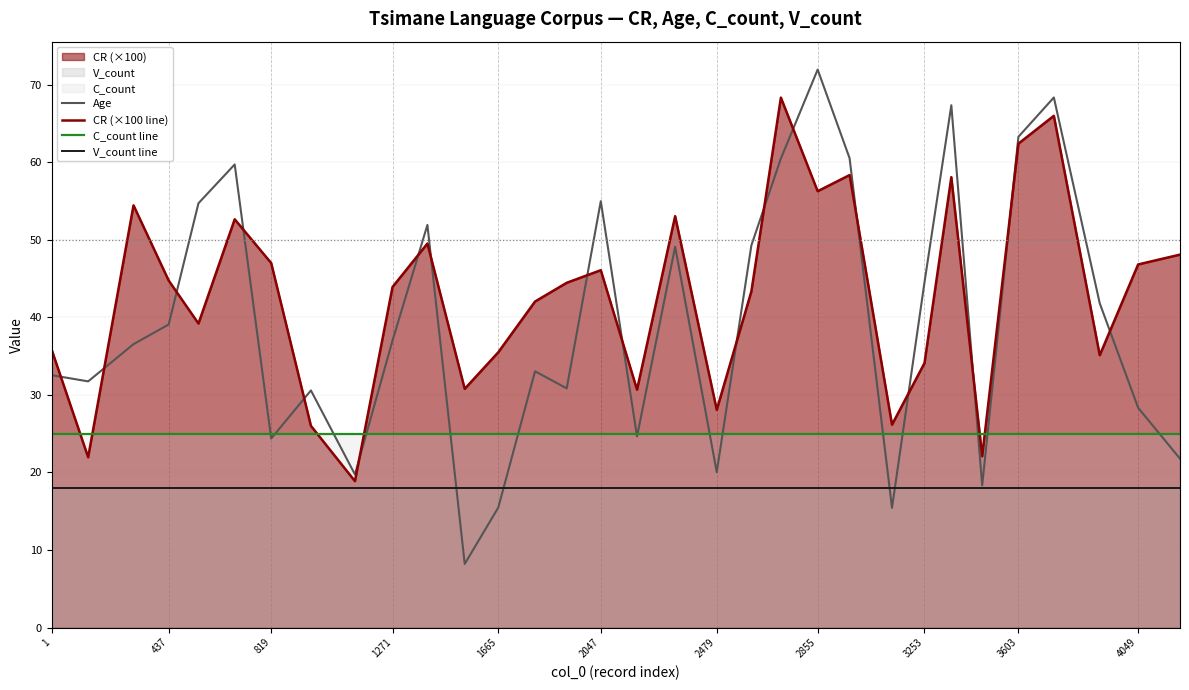

True or false: C_count line and V_count line intersect in this chart.

False